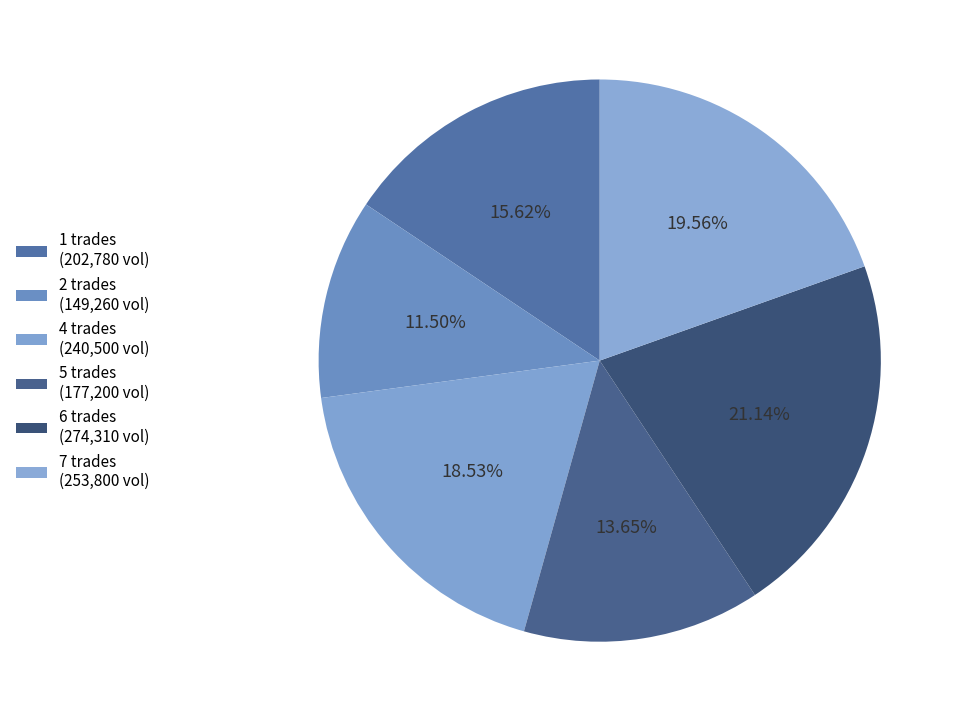

Count the number of slices in the pie.

6